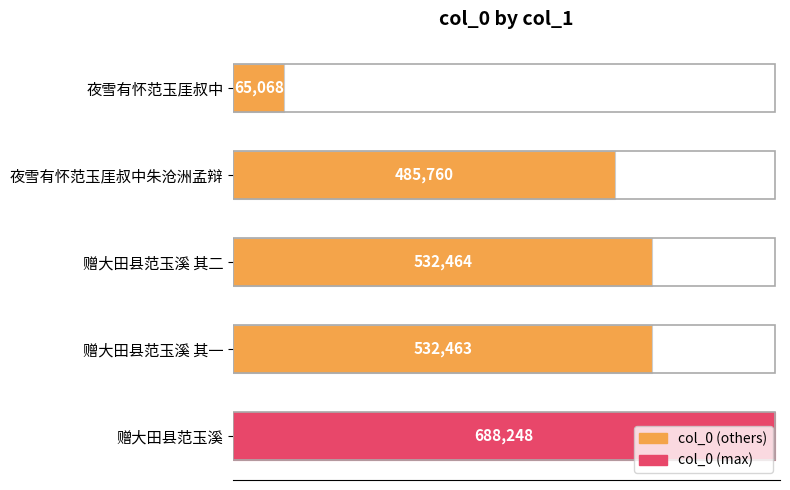

Where is the data nearest to the value 376658?

夜雪有怀范玉厓叔中朱沧洲孟辩